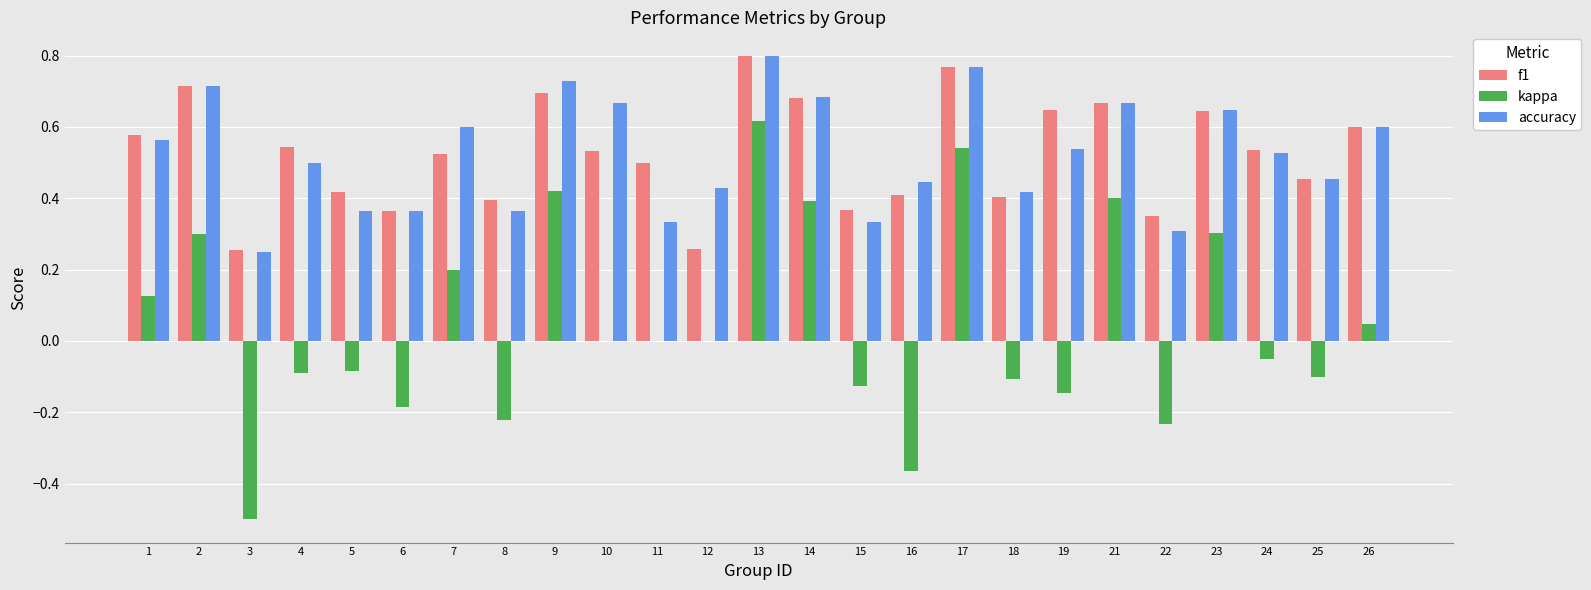

Is it true that accuracy equals 0.5 at 22?

False